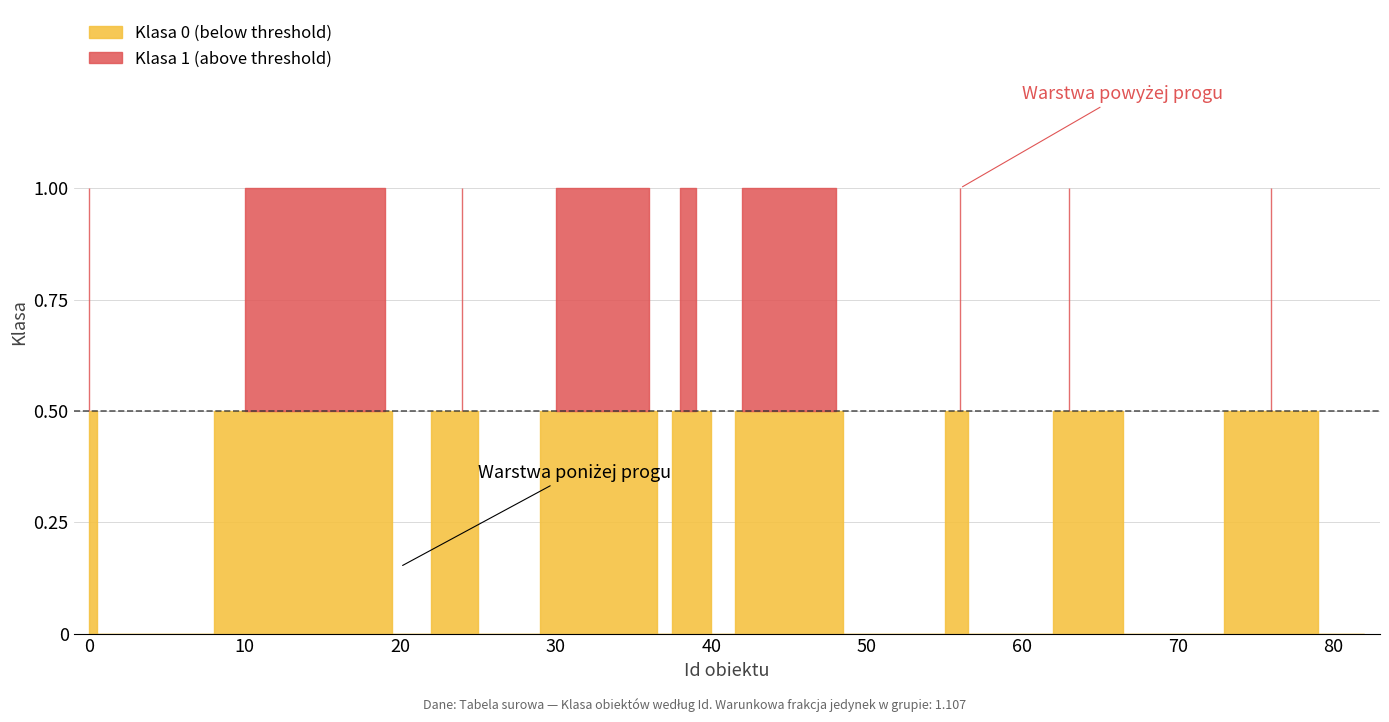

What is the difference between the highest and lowest values at 13?

1